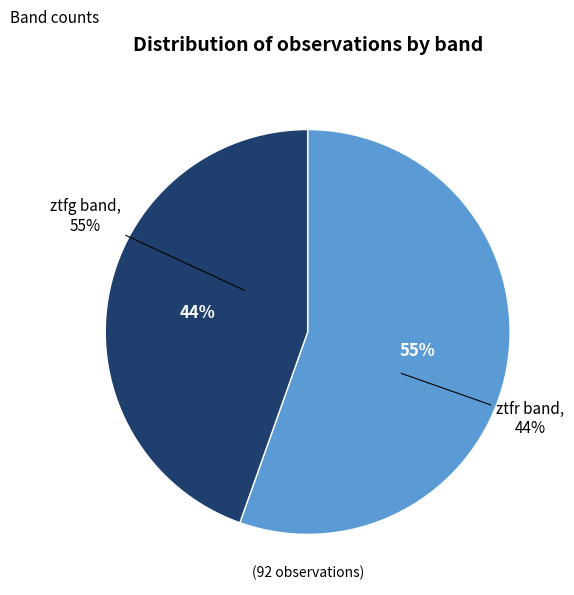

Which category has the biggest portion of the pie?

ztfg